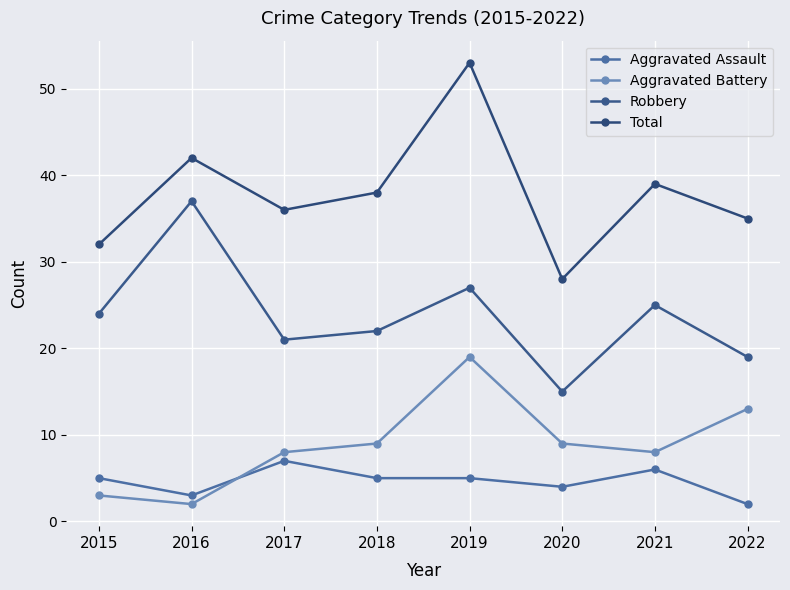

Where does the Robbery series first go above 24?

2016